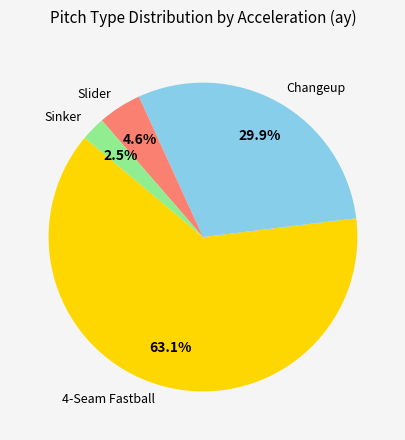

Is there any slice that represents more than half of the pie?

Yes